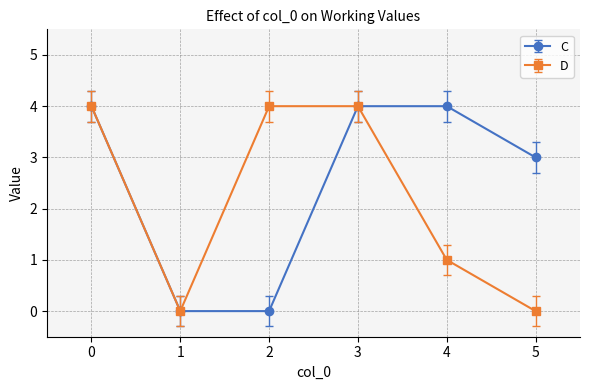

True or false: D has a value of 4 at 3.

True